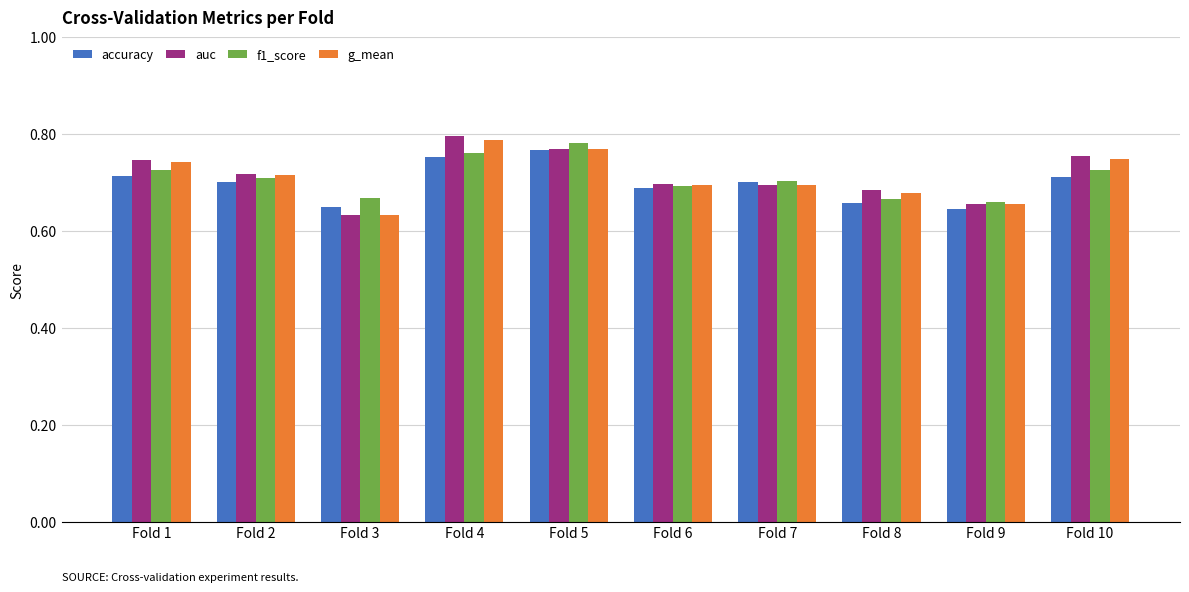

What is the sum of all g_mean values?

7.1